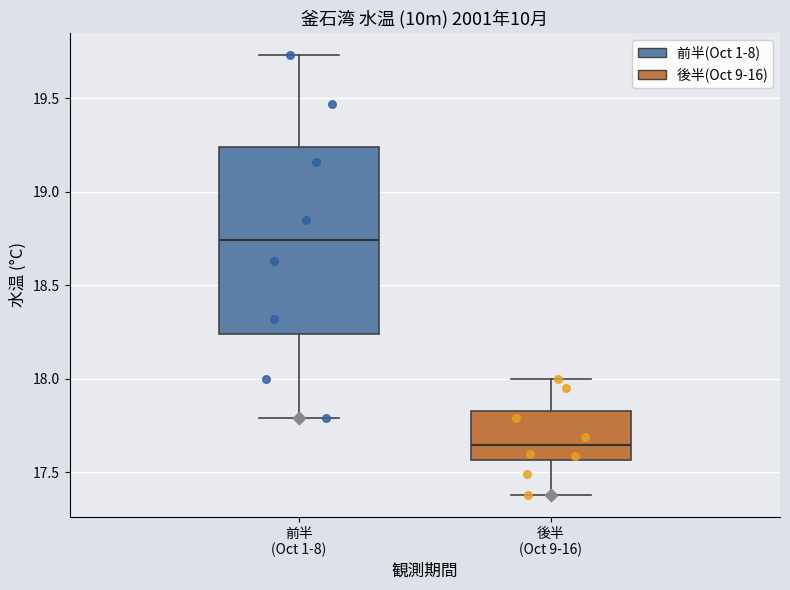

Reading left to right, read every box against the y-axis: the position of its median line, the range the box covers, and the ends of its whiskers. The values are not printed on the chart, so give them approximately, as read against the axis.

前半 (Oct 1-8): median 18.75, box 18.25 to 19.25, whiskers 17.80 to 19.75
後半 (Oct 9-16): median 17.65, box 17.55 to 17.85, whiskers 17.40 to 18.00